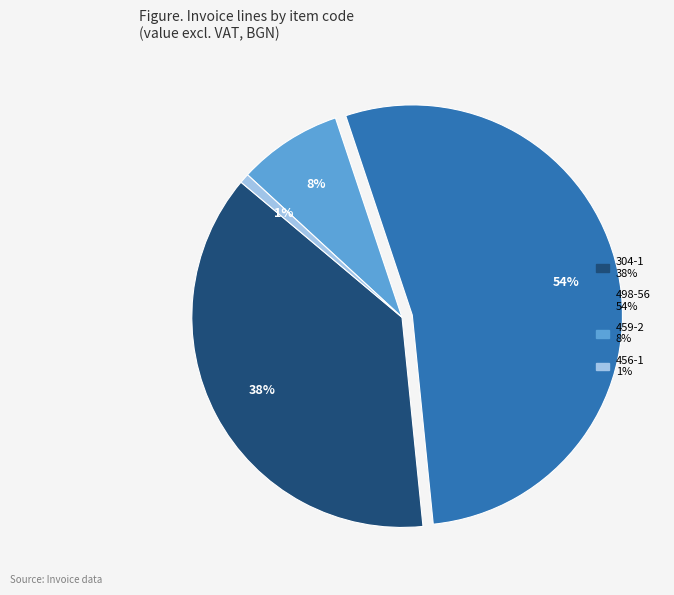

Is there a majority slice in this chart?

Yes